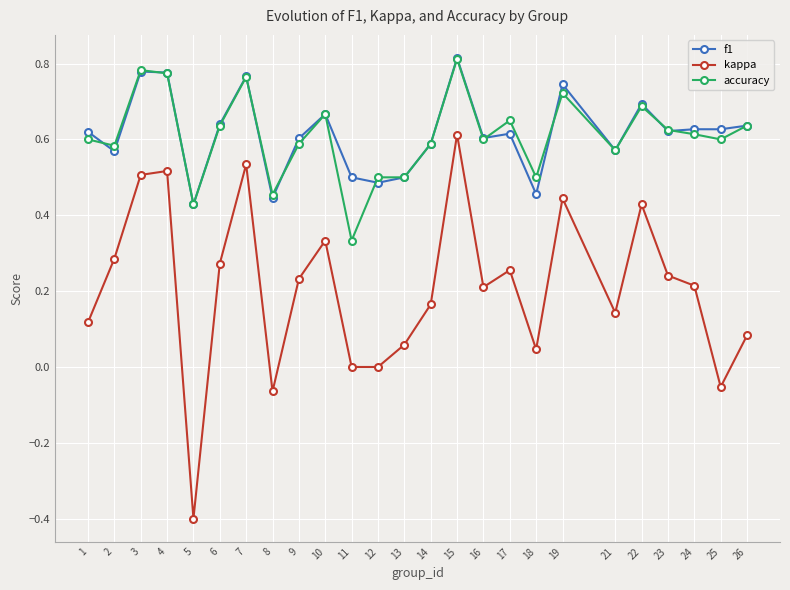

The kappa series shows 0.7 at 3. True or false?

False